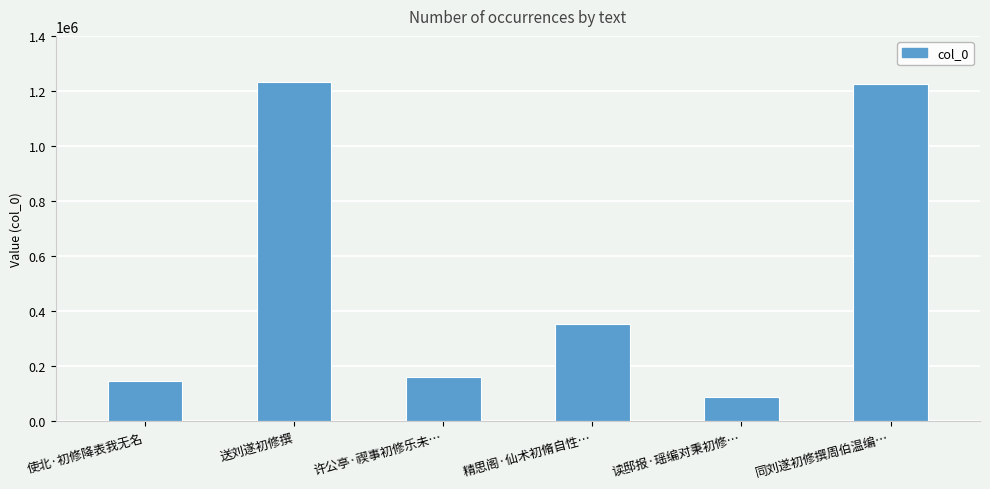

What is the change in value from 送刘遂初修撰 to 同刘遂初修撰周伯温编…?

-9149